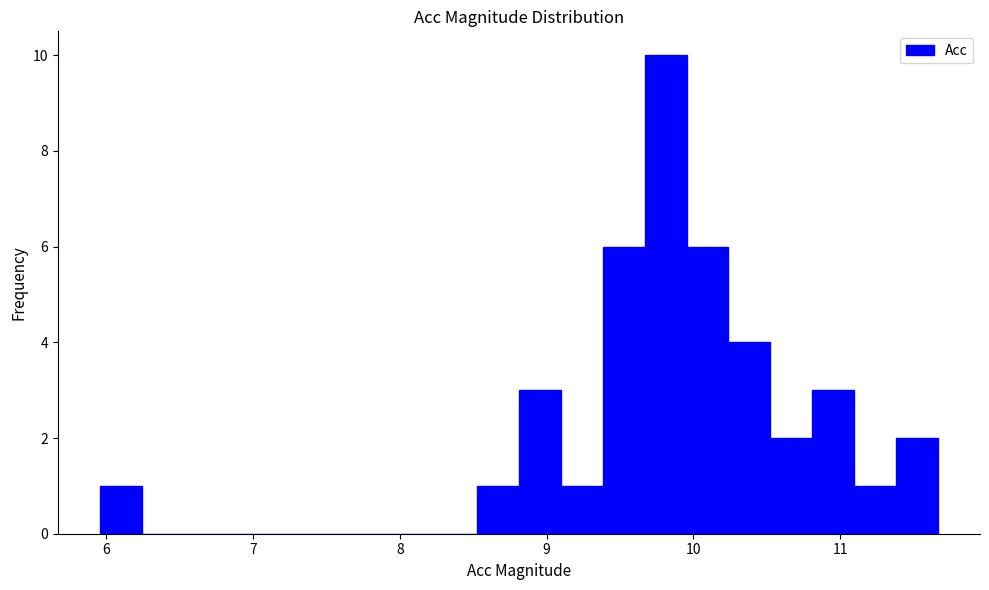

Read against the x-axis, roughly where is the centre of the tallest bar?

9.8